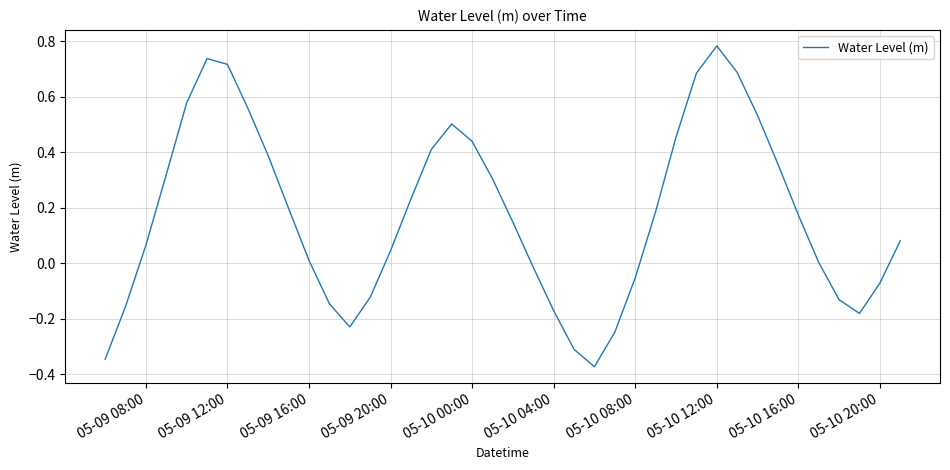

What is the difference between the maximum and minimum values?

1.2